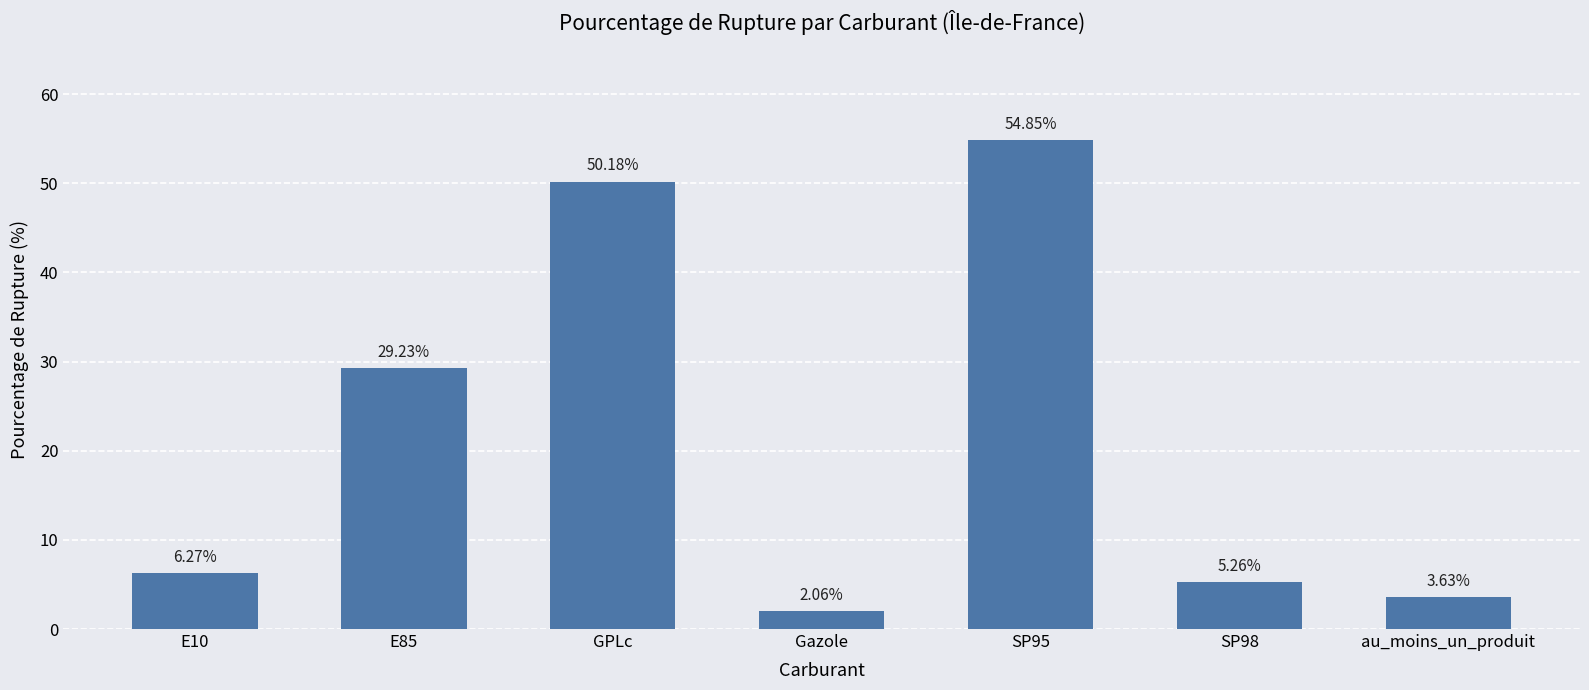

Rank the categories by value from highest to lowest.

SP95, GPLc, E85, E10, SP98, au_moins_un_produit, Gazole